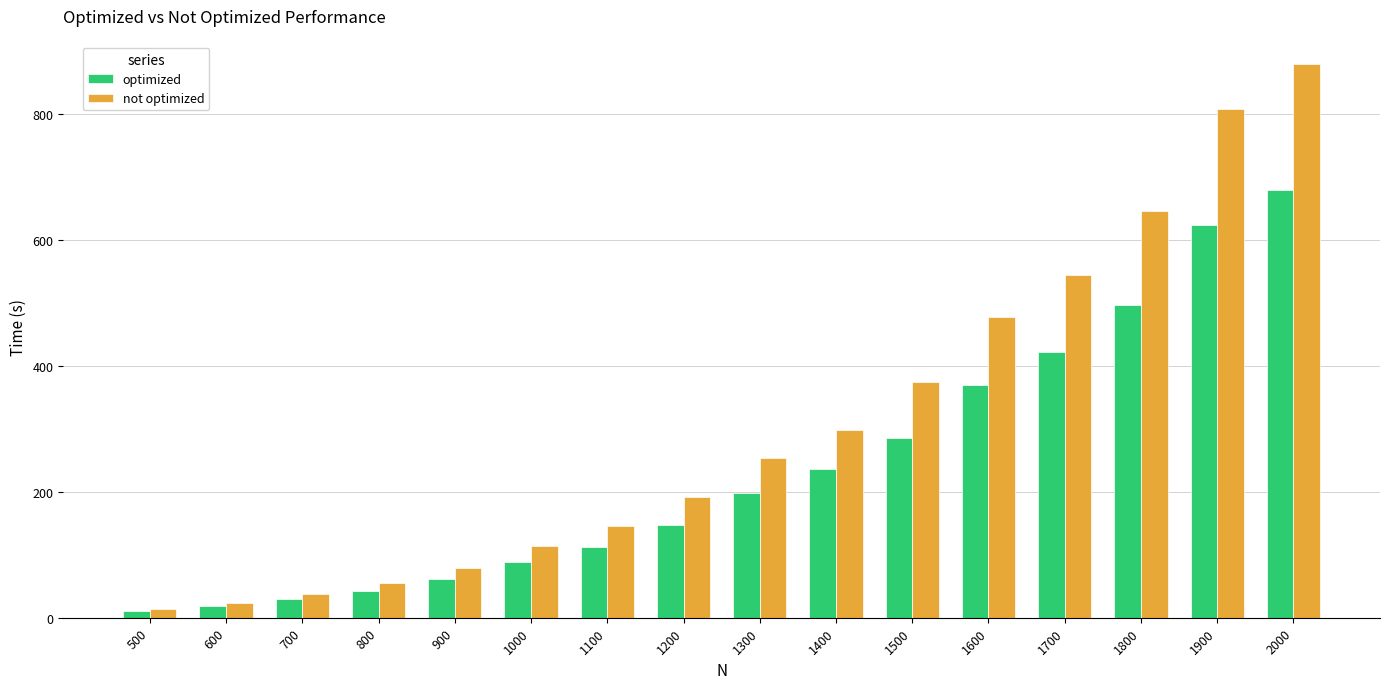

What value does the not optimized series have at 1400?

297.6